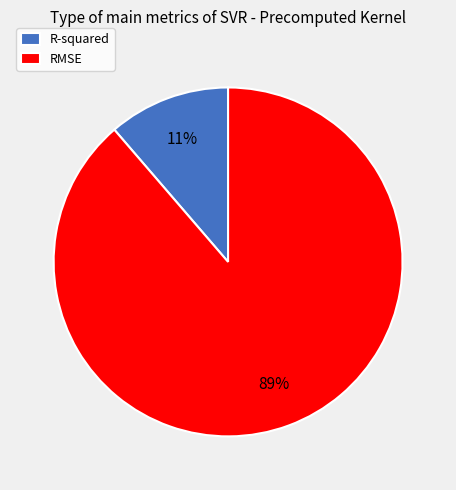

Combined, do R-squared and RMSE account for over 50%?

Yes